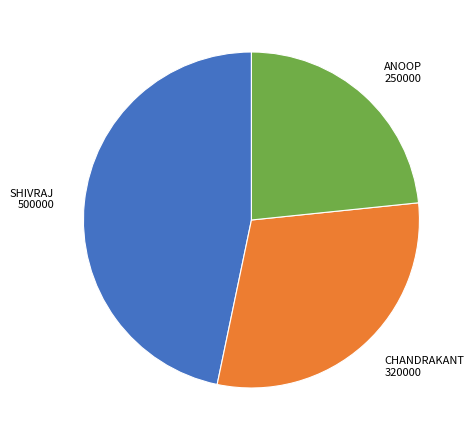

Is the sum of CHANDRAKANT 320000 and SHIVRAJ 500000 greater than half?

Yes